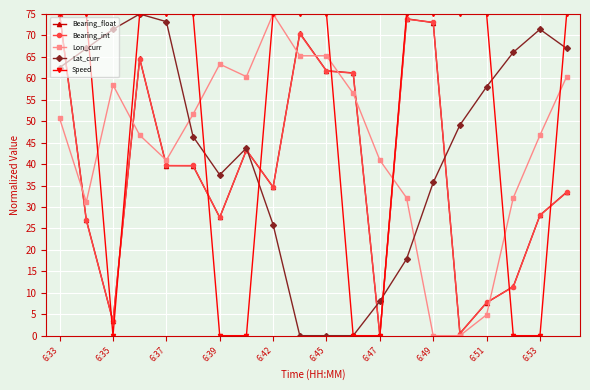

What is the value of the Bearing_float point at the 7th from the left?

27.6